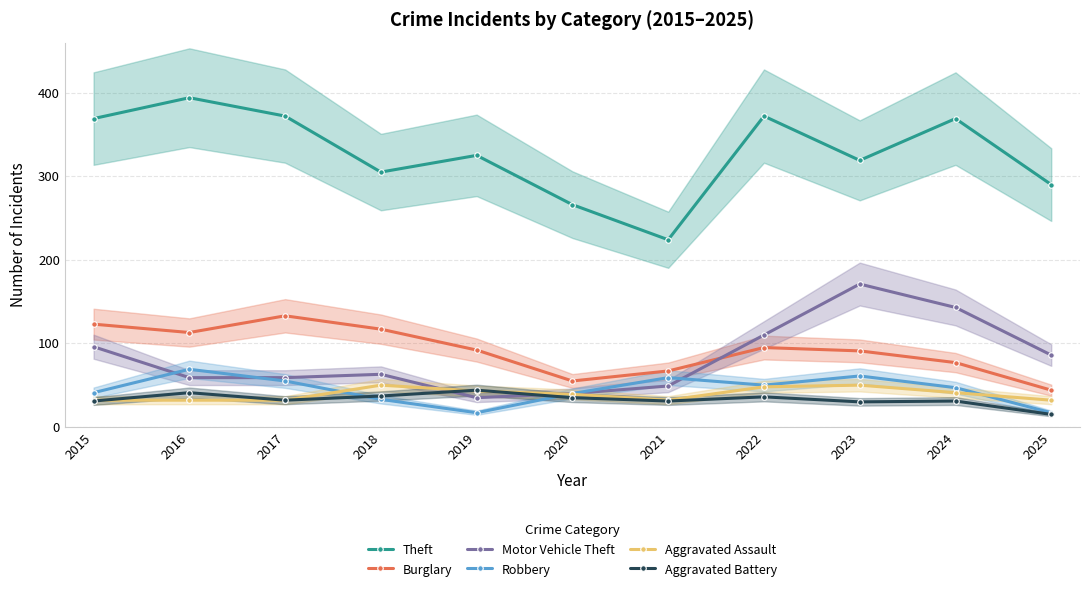

Reading right to left, transcribe all the data shown in this chart.

Theft: 2025=290	2024=369	2023=319	2022=372	2021=224	2020=266	2019=325	2018=305	2017=372	2016=394	2015=369
Burglary: 2025=44	2024=77	2023=91	2022=95	2021=67	2020=55	2019=92	2018=117	2017=133	2016=113	2015=123
Motor Vehicle Theft: 2025=86	2024=143	2023=171	2022=110	2021=49	2020=40	2019=35	2018=63	2017=59	2016=59	2015=96
Robbery: 2025=17	2024=47	2023=61	2022=50	2021=59	2020=40	2019=17	2018=33	2017=55	2016=69	2015=41
Aggravated Assault: 2025=32	2024=41	2023=50	2022=48	2021=32	2020=39	2019=43	2018=50	2017=32	2016=32	2015=32
Aggravated Battery: 2025=15	2024=31	2023=30	2022=36	2021=31	2020=35	2019=44	2018=37	2017=32	2016=41	2015=31